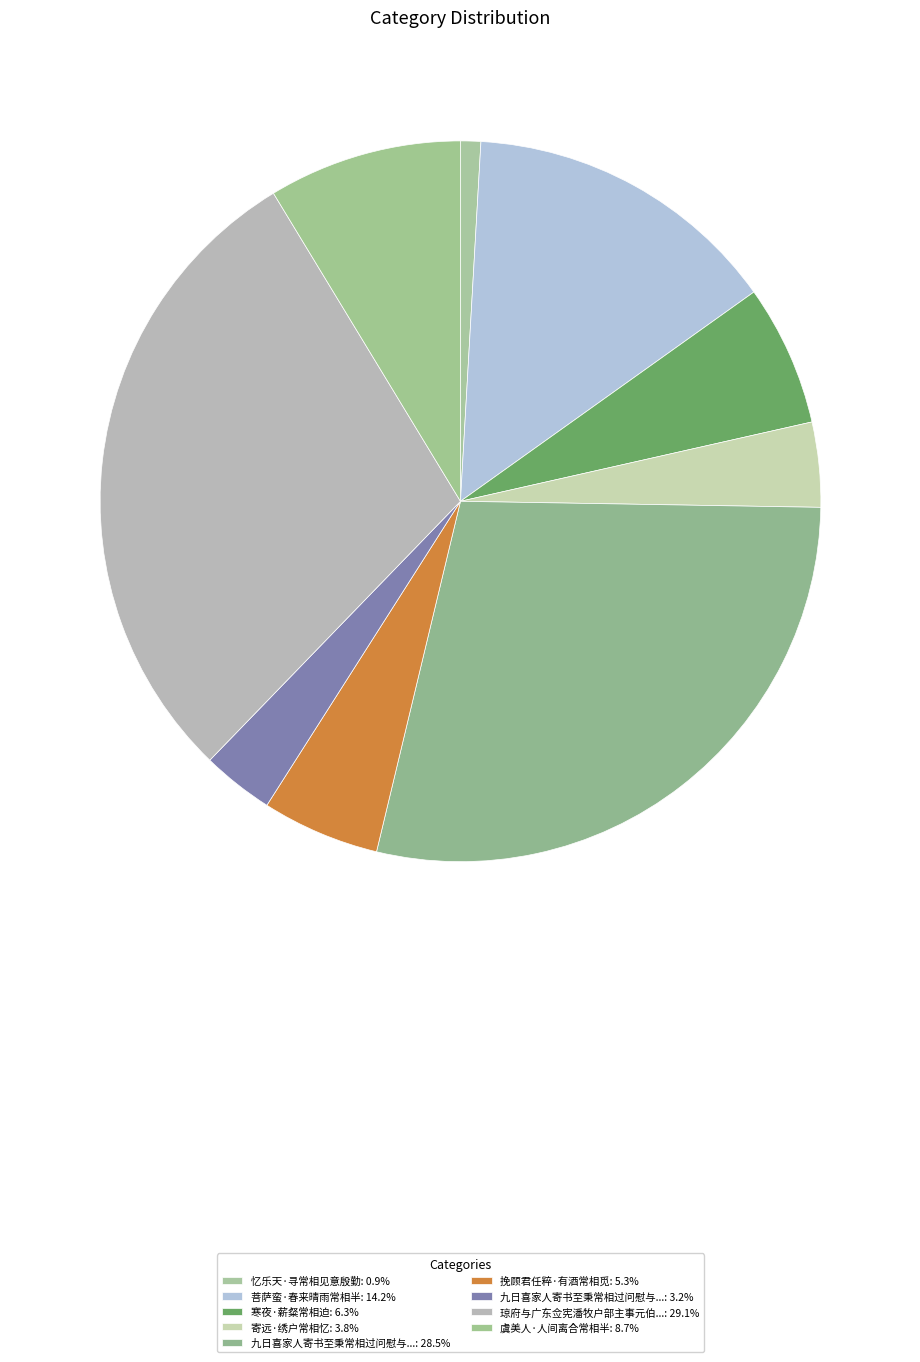

How many slices are in this pie chart?

9